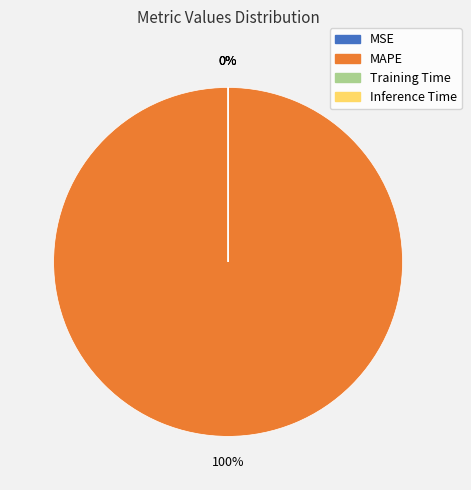

Is there a majority slice in this chart?

Yes